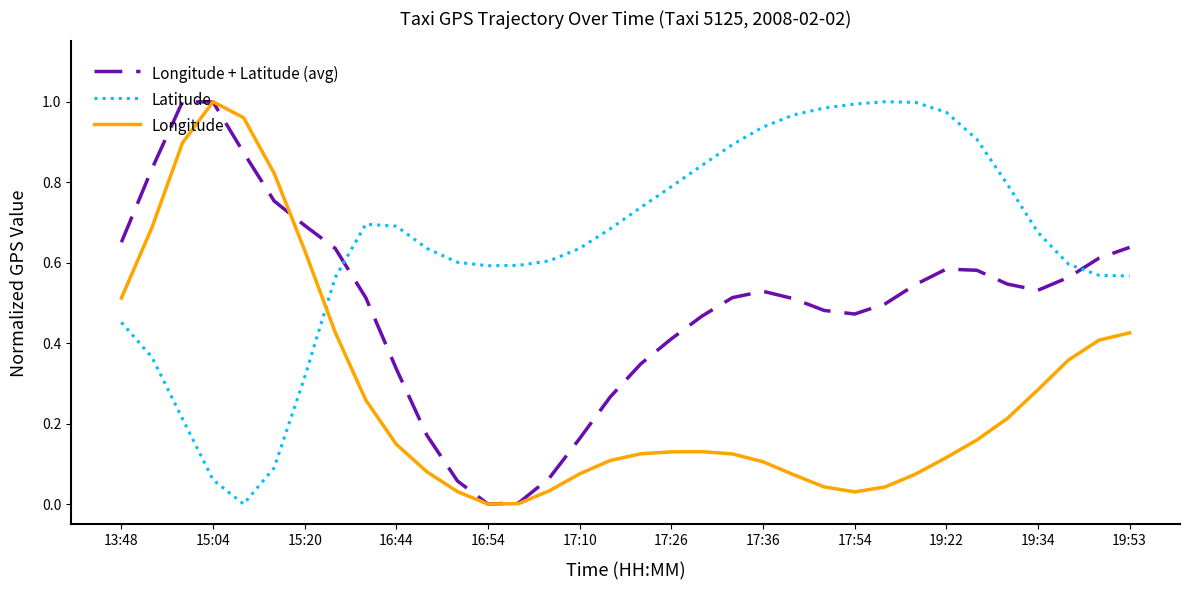

After their last crossing, which series has the higher values: Longitude or Longitude + Latitude (avg)?

Longitude + Latitude (avg)